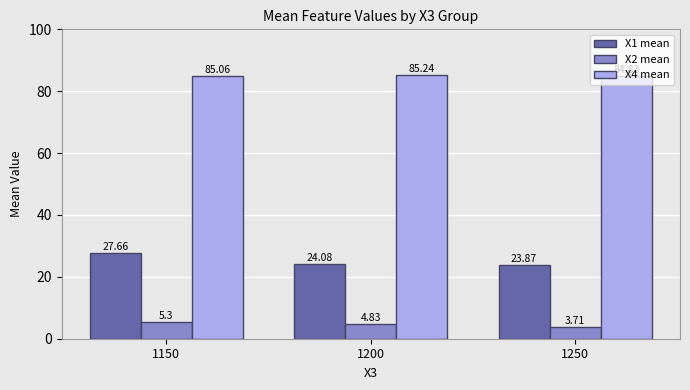

Rank the series by their average value, from lowest to highest.

X2 mean, X1 mean, X4 mean